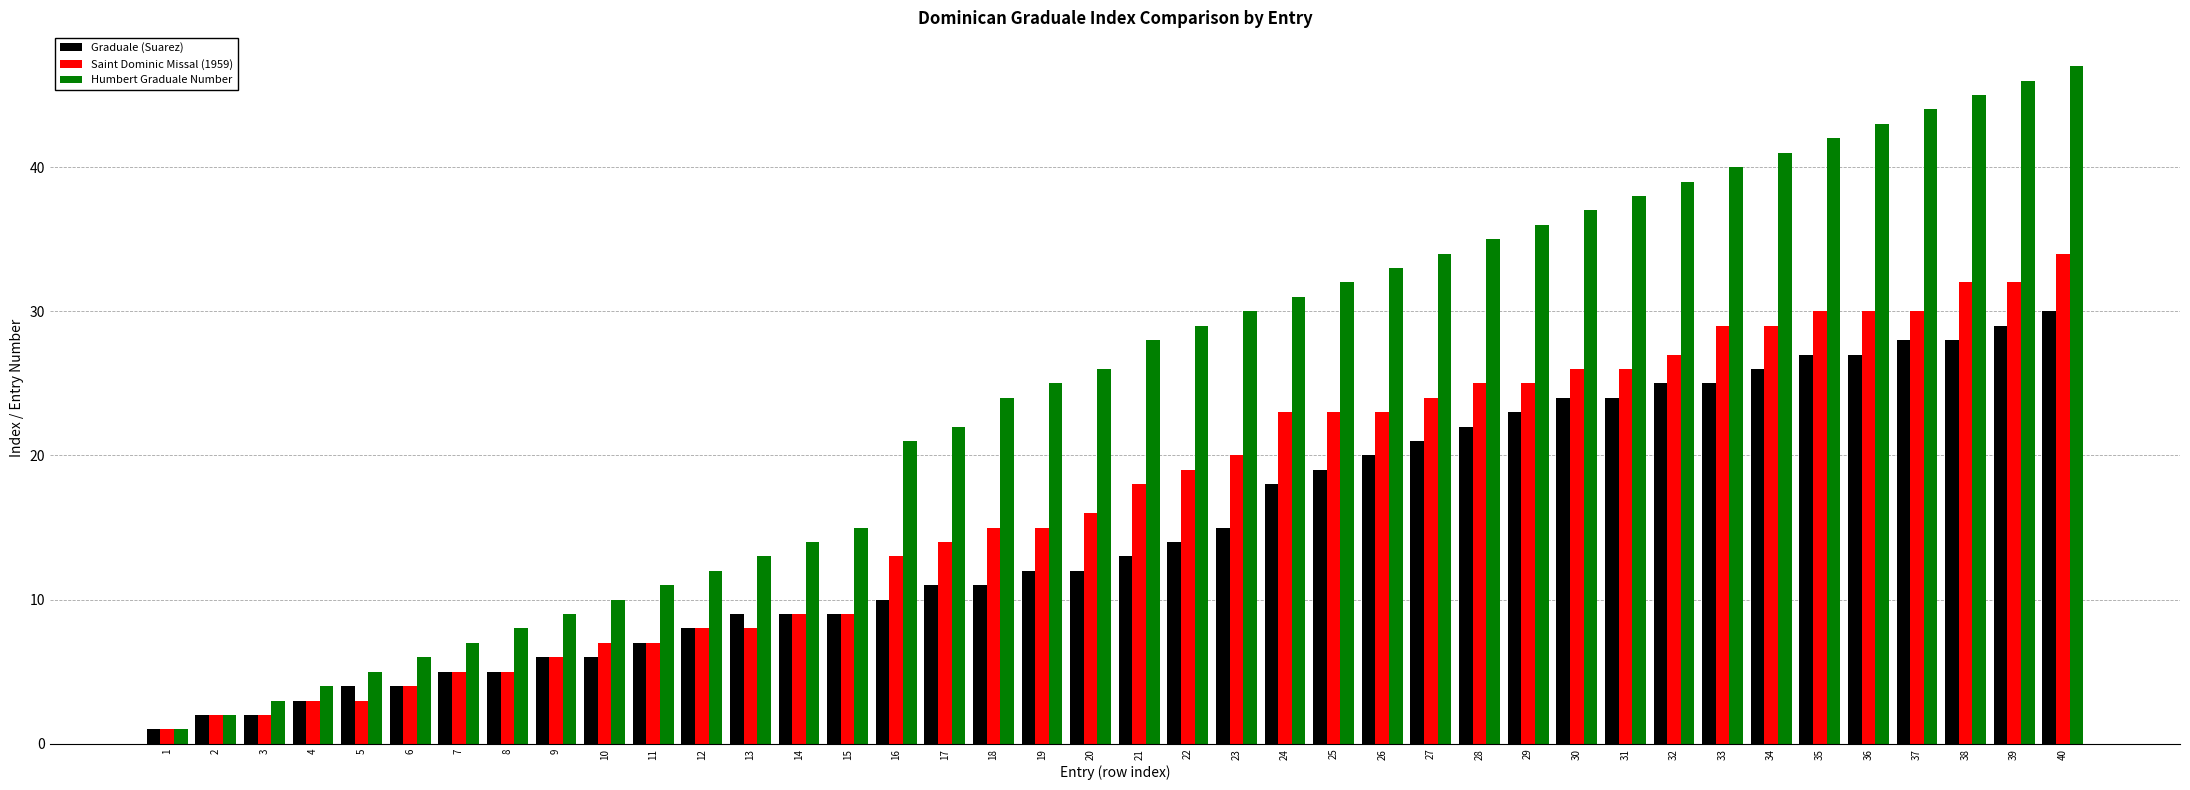

At which category is the sum across all series the highest?

40